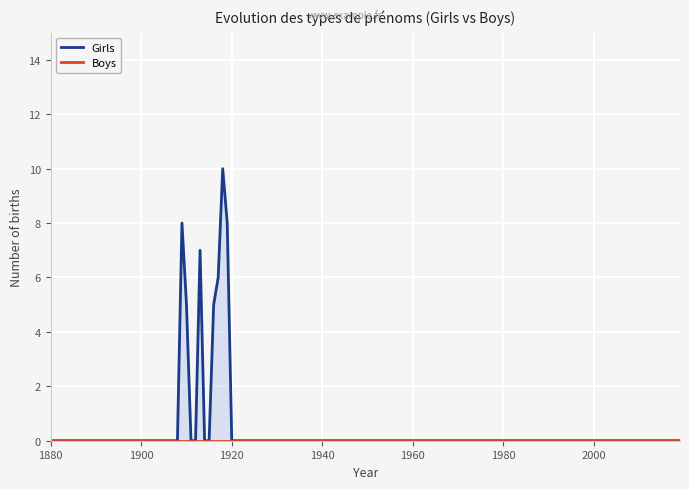

How many lines are shown in the chart?

2